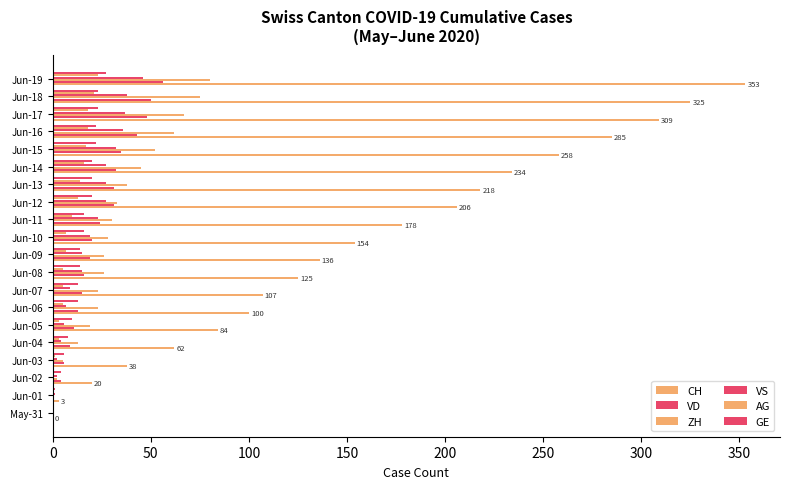

Count the number of data series in this chart.

6